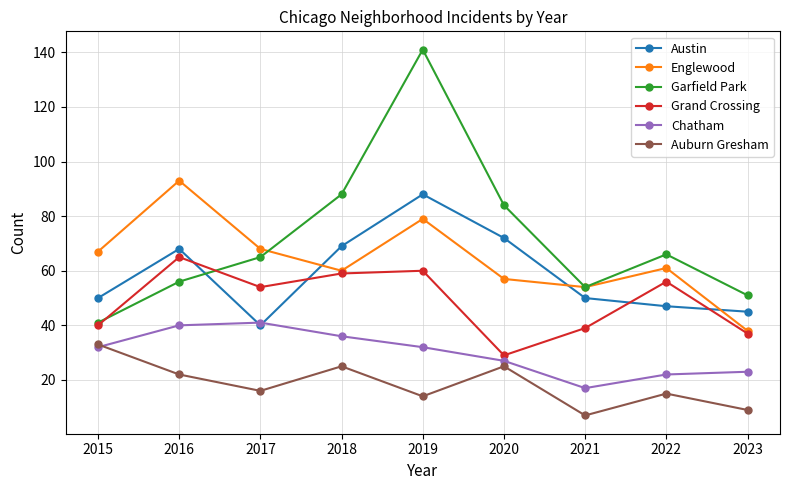

What is the value of the Auburn Gresham point at the 9th from the left?

9